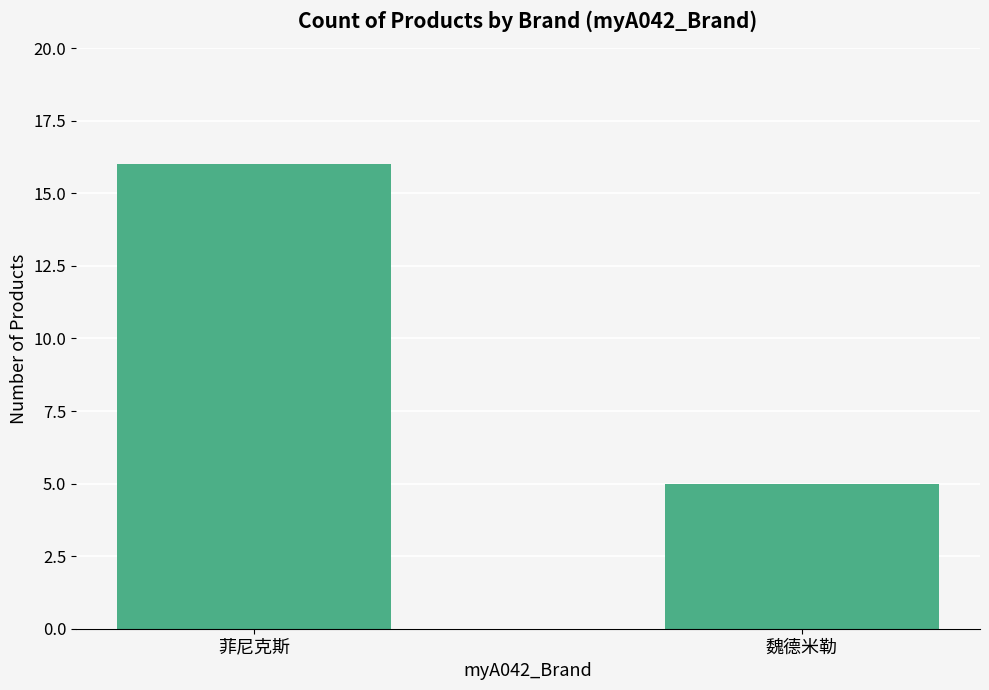

What is the minimum value shown in the chart?

5